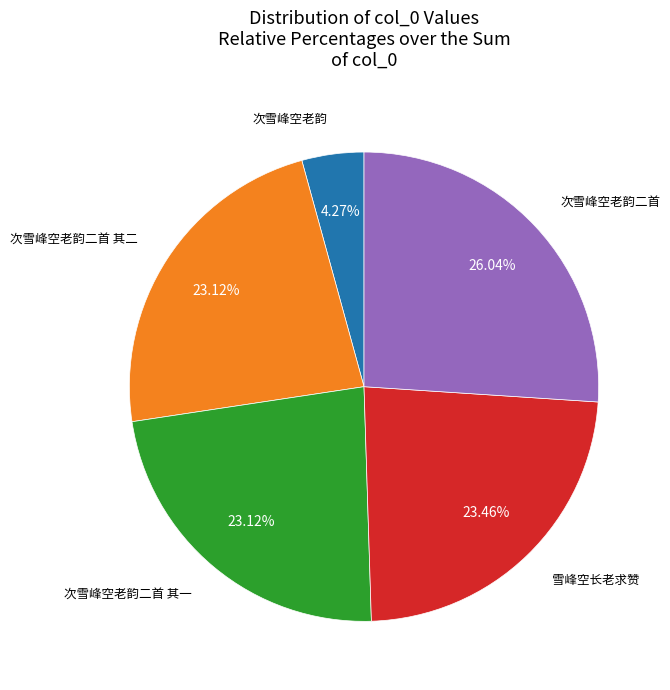

True or false: 次雪峰空老韵二首 accounts for 35% of the total.

False